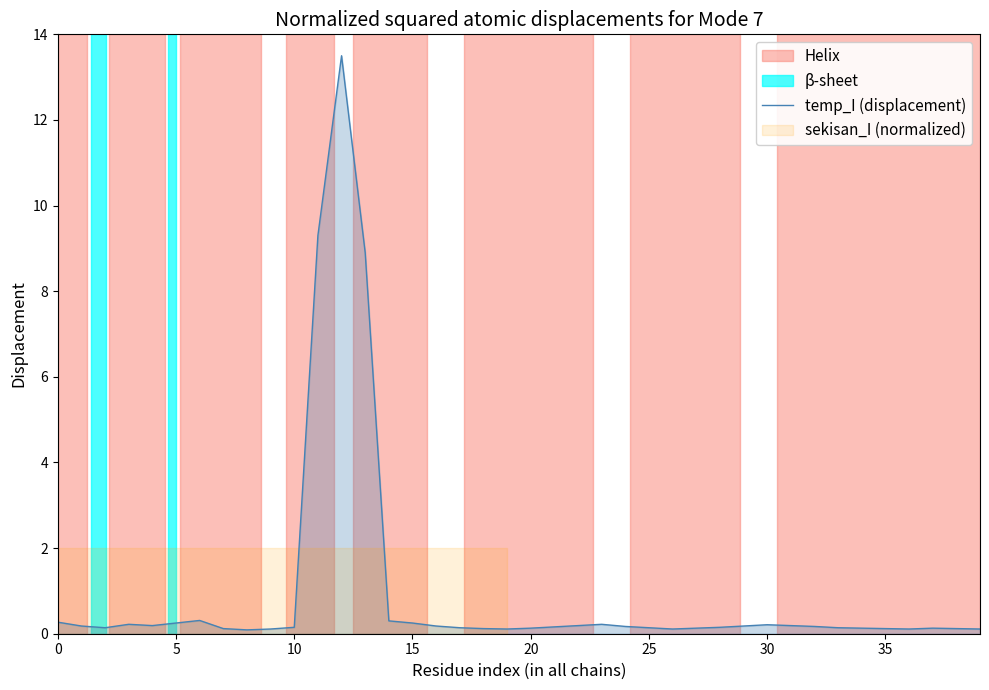

The value at 25 is 0.2. True or false?

False